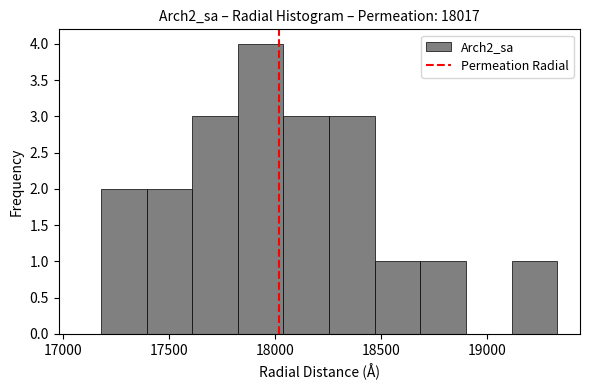

Which range on the x-axis has the tallest bar?

17800 to 18050